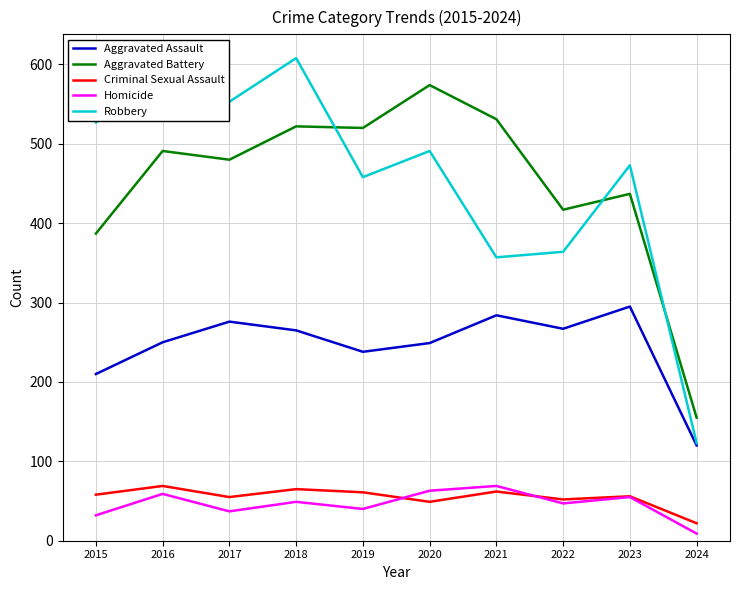

True or false: Aggravated Assault has more than 0 points higher than both neighbors.

True